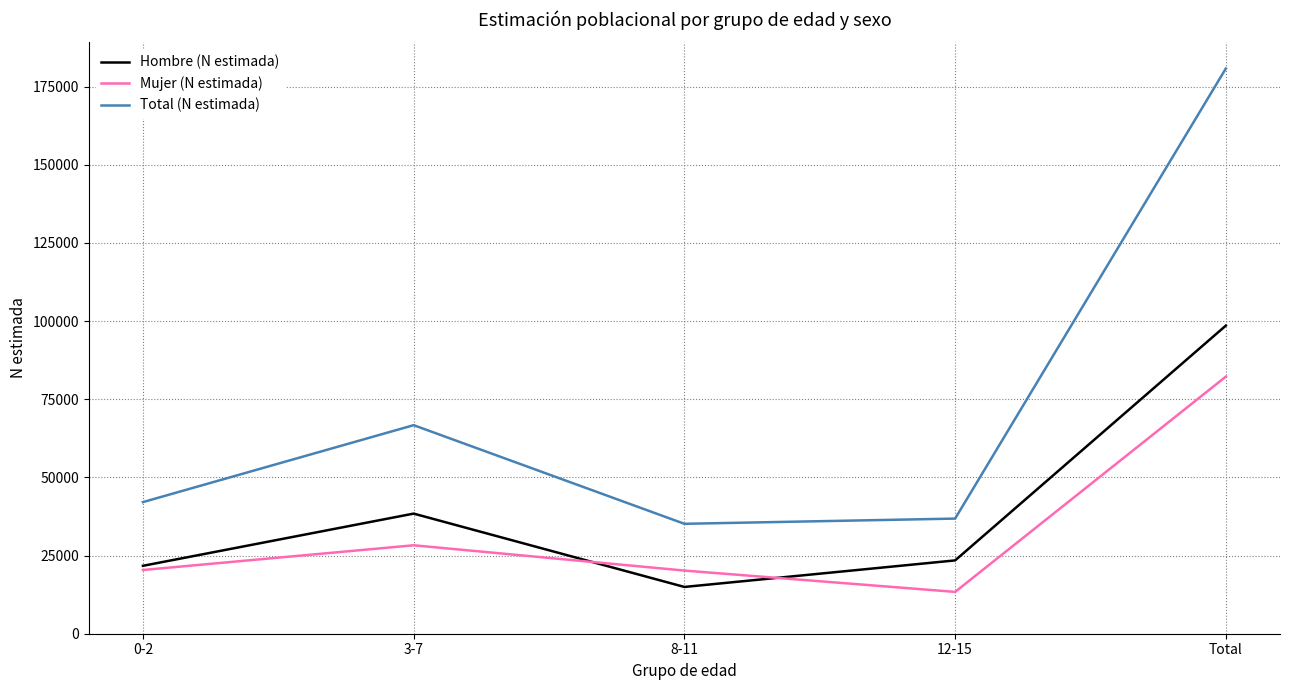

What is the lowest value of the Hombre (N estimada) series?

14961